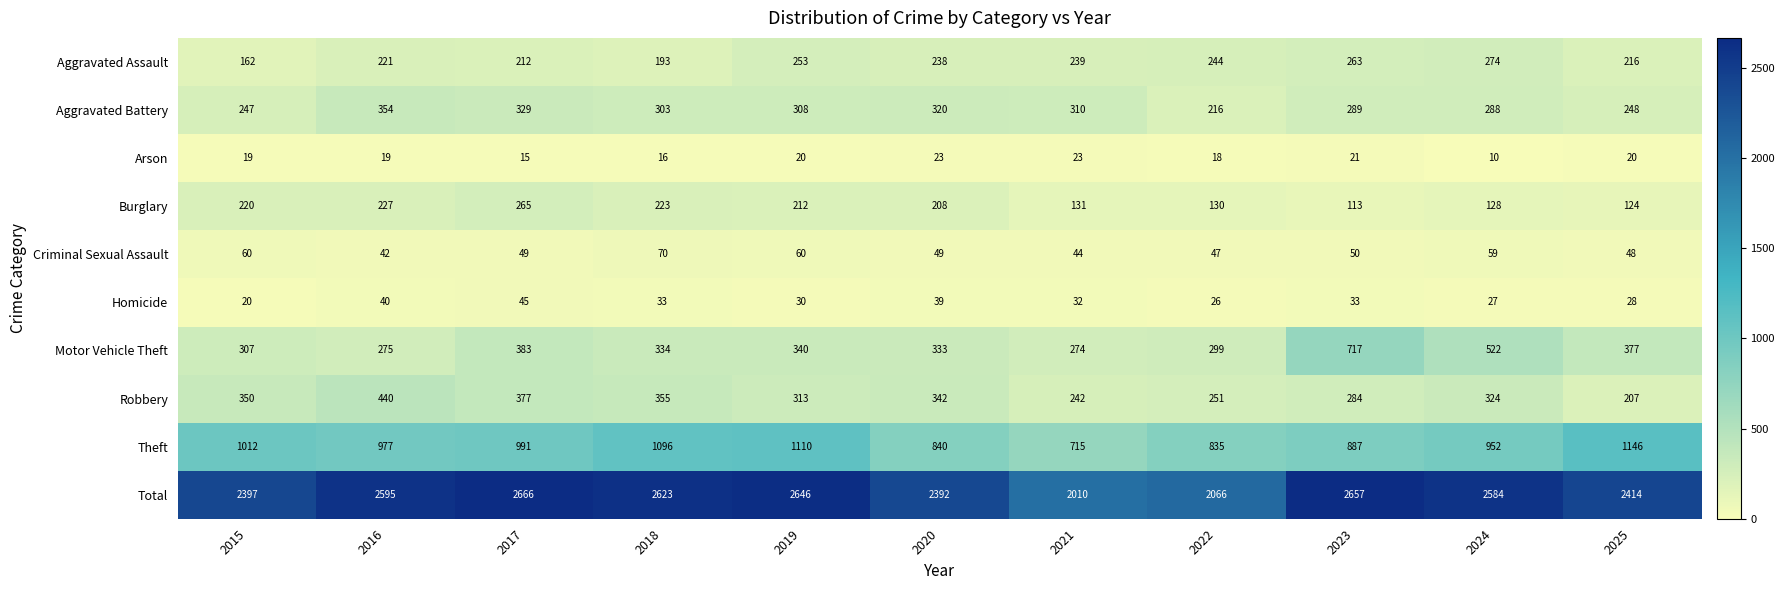

At which label does Aggravated Battery first exceed 303?

2016